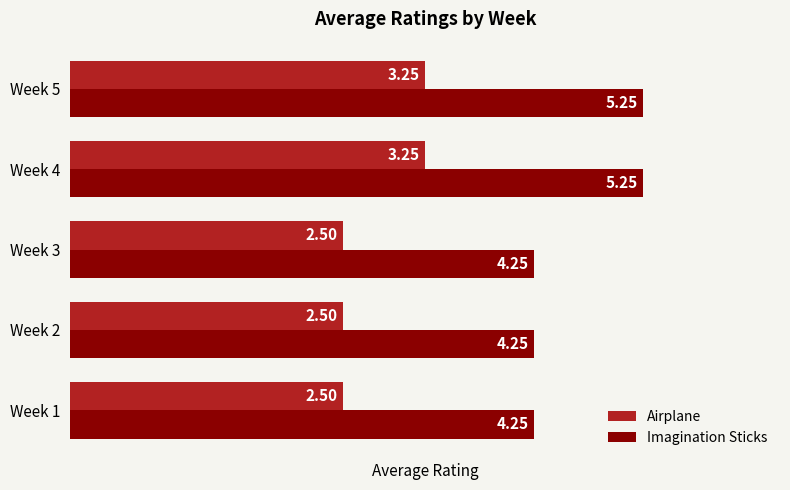

Rank the series by their maximum value, from lowest to highest.

Airplane, Imagination Sticks